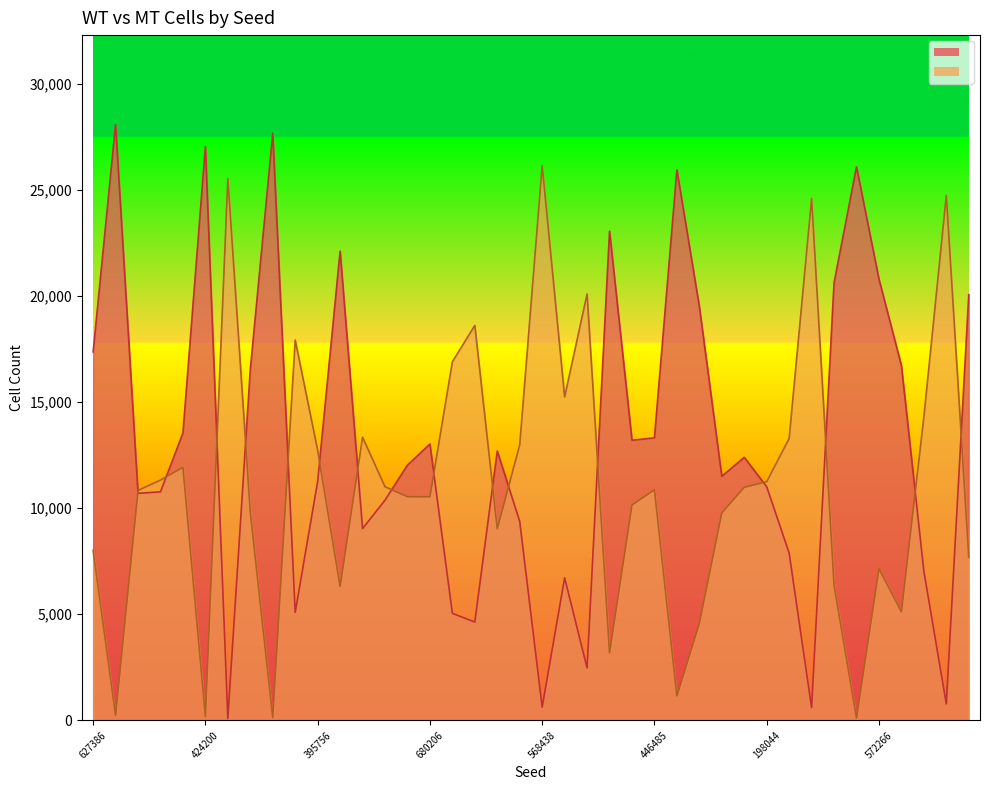

Where does the mt_cells series first go above 10866?

773936973